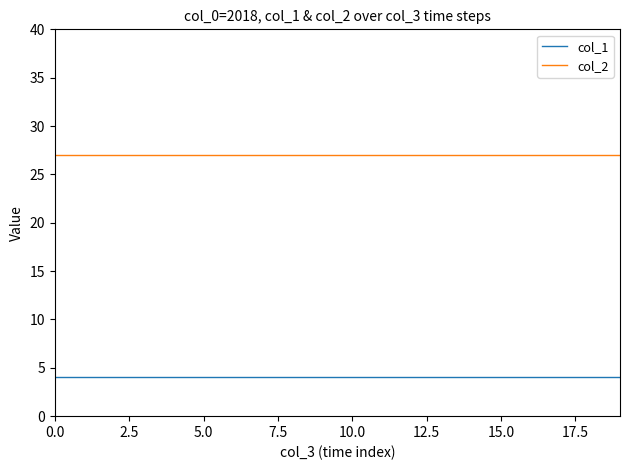

True or false: col_2 and col_1 cross at least once.

False